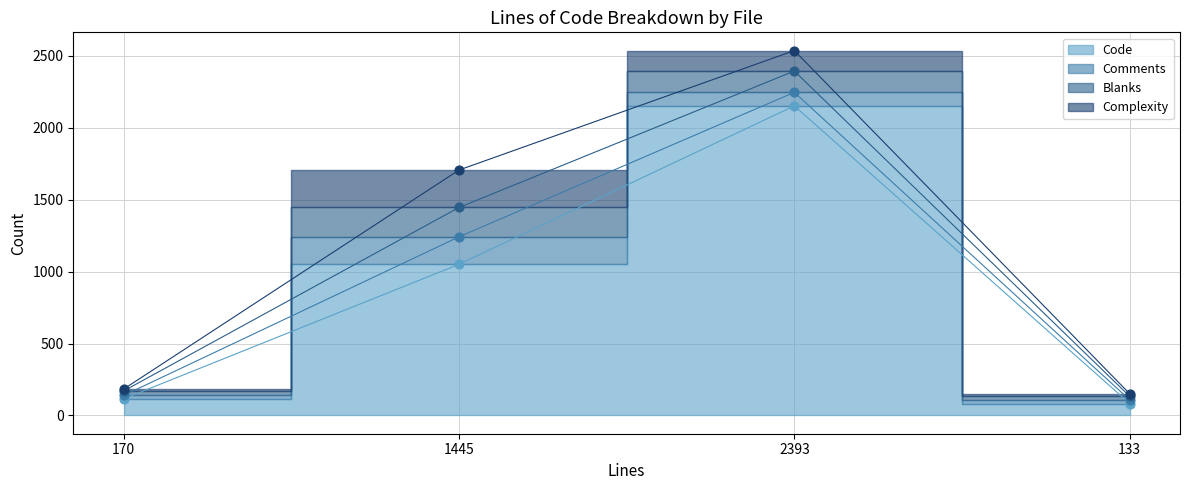

At which category is the sum across all series the highest?

2393